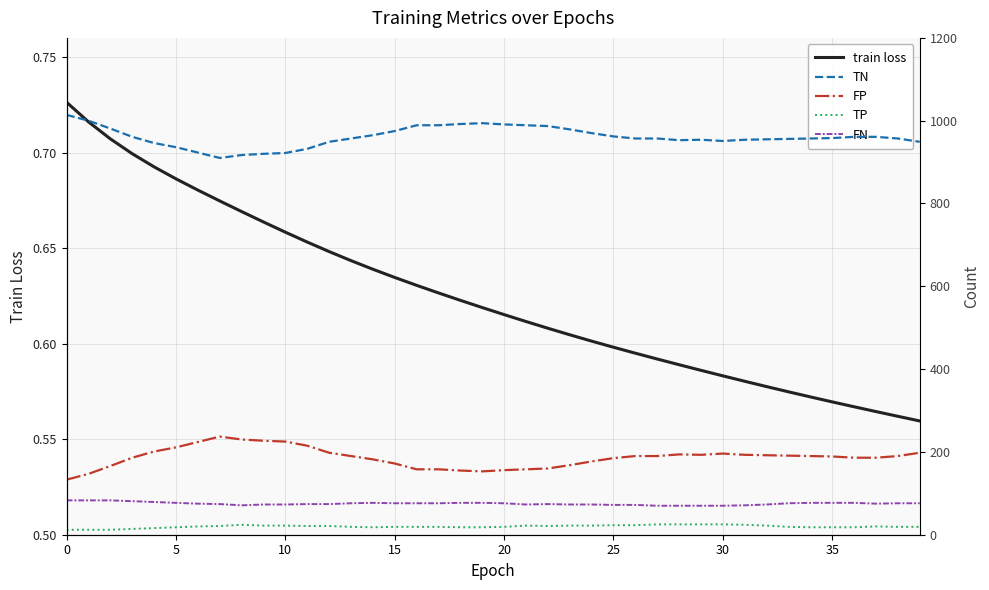

At 39, list the series in order from largest to smallest.

TN, FP, FN, TP, train loss